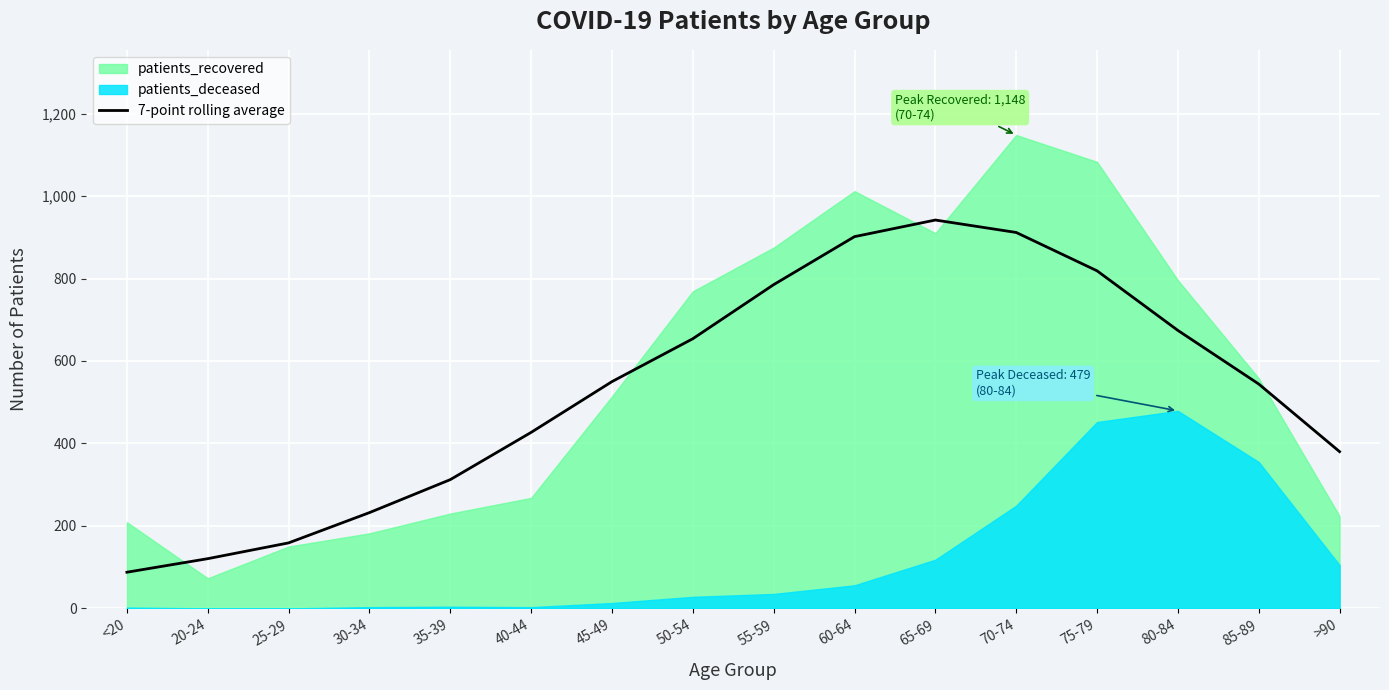

At which label does 7-point rolling average reach its minimum?

<20